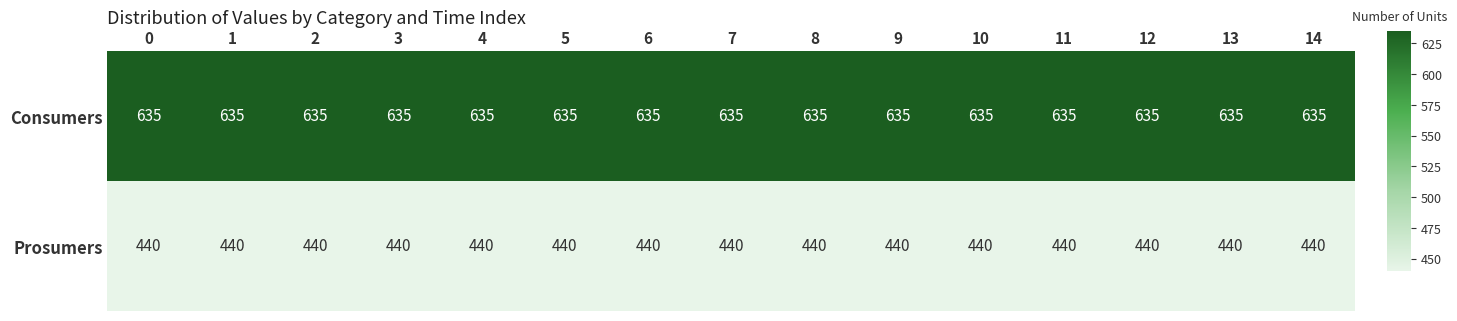

What is the maximum value shown in the chart?

635